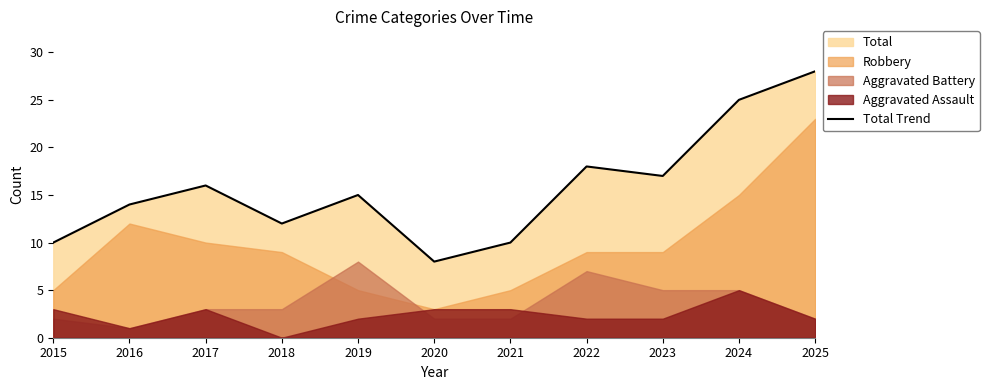

Where is the data nearest to the value 18?

2022